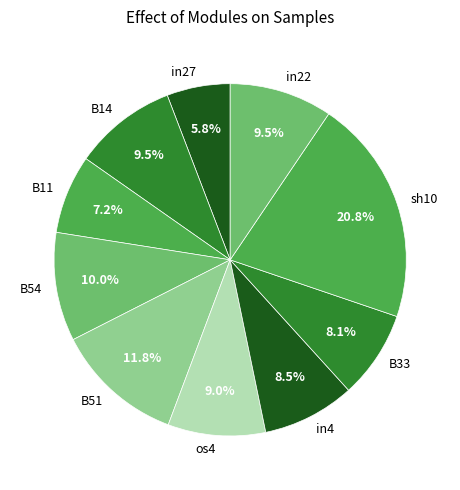

Which has a higher value, in22 or in4?

in22